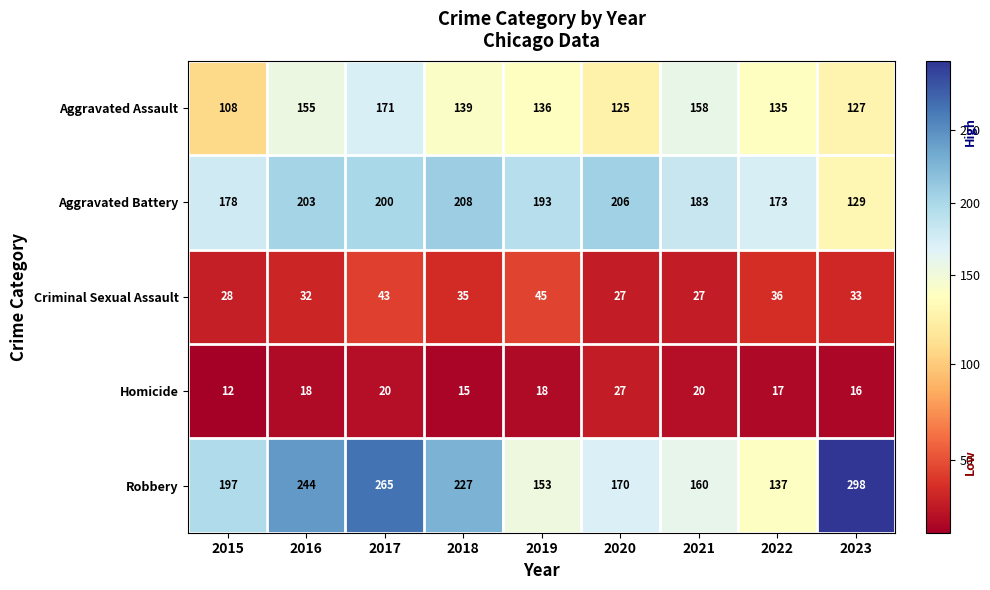

What is the average value of the Homicide series?

18